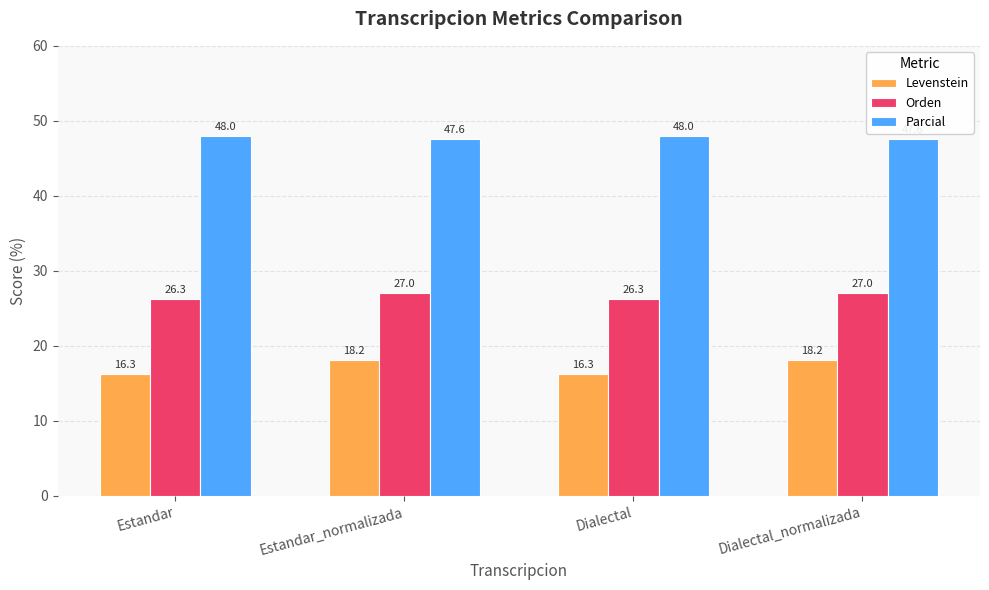

Which series has the largest total across all categories?

Parcial